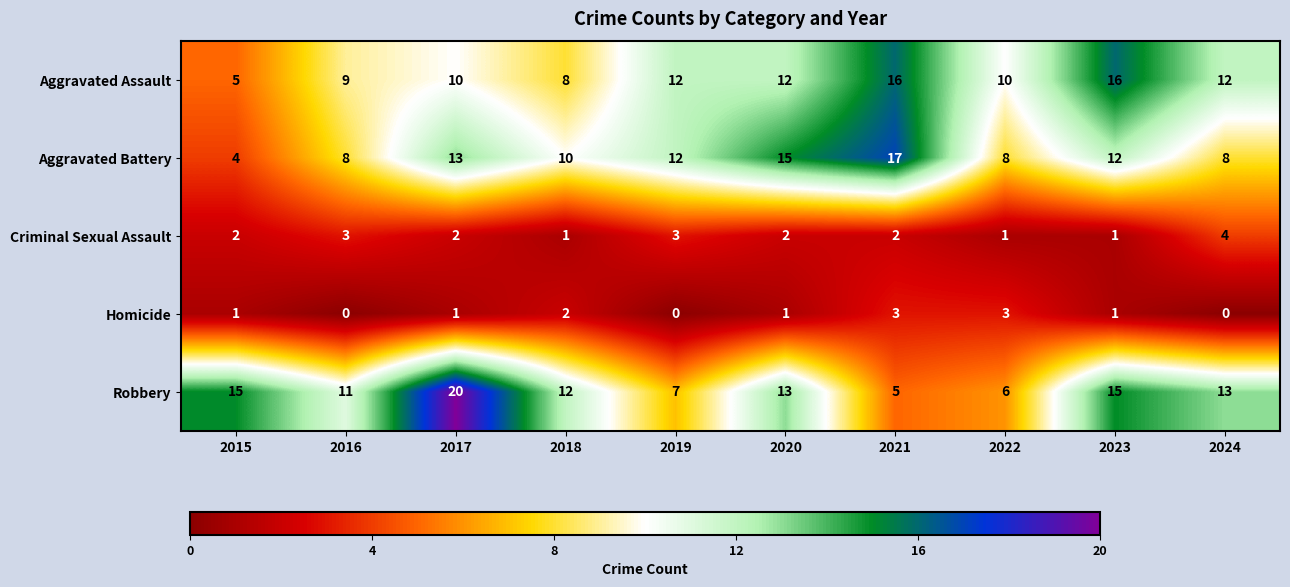

Which series has the largest total across all categories?

Robbery